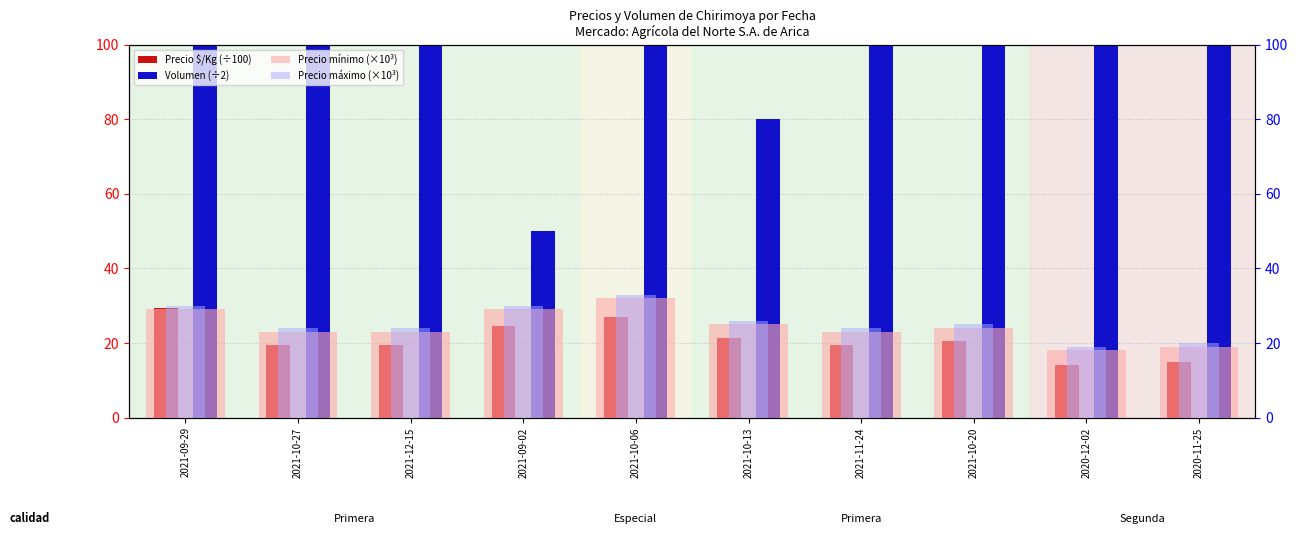

What position from the left is 2020-12-02?

9